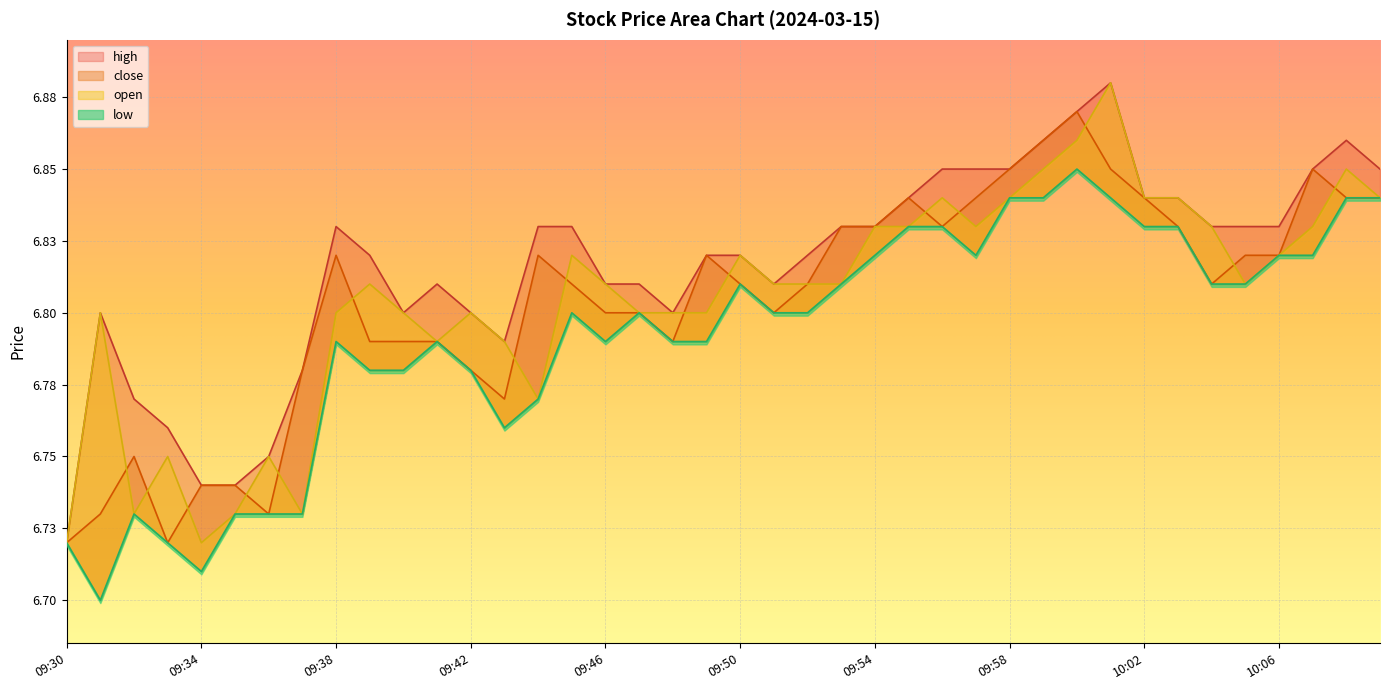

How many series are shown in this chart?

4